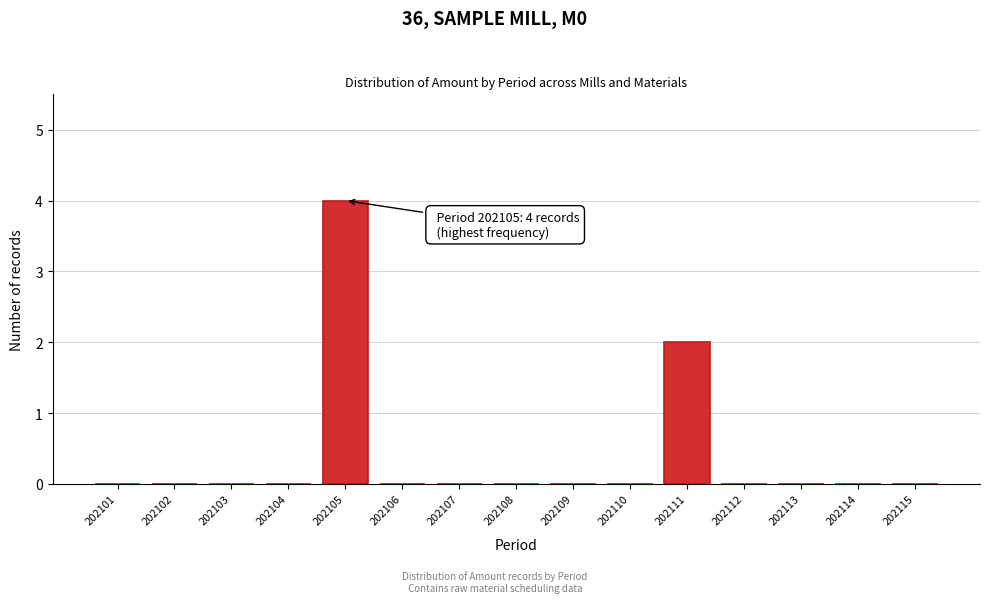

Reading right to left, transcribe all the data shown in this chart.

202115=0	202114=0	202113=0	202112=0	202111=2	202110=0	202109=0	202108=0	202107=0	202106=0	202105=4	202104=0	202103=0	202102=0	202101=0